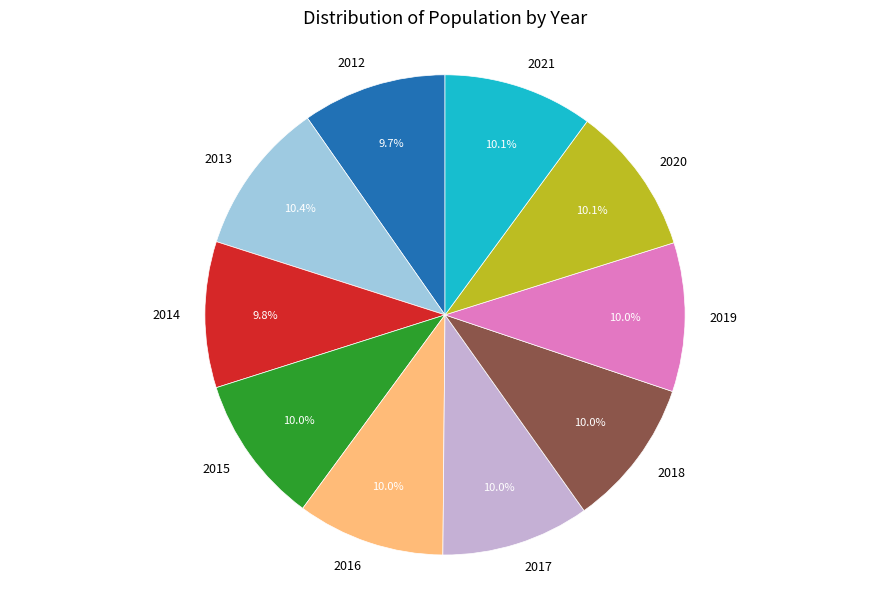

What percentage is the 2017 slice, to the nearest percent?

10%